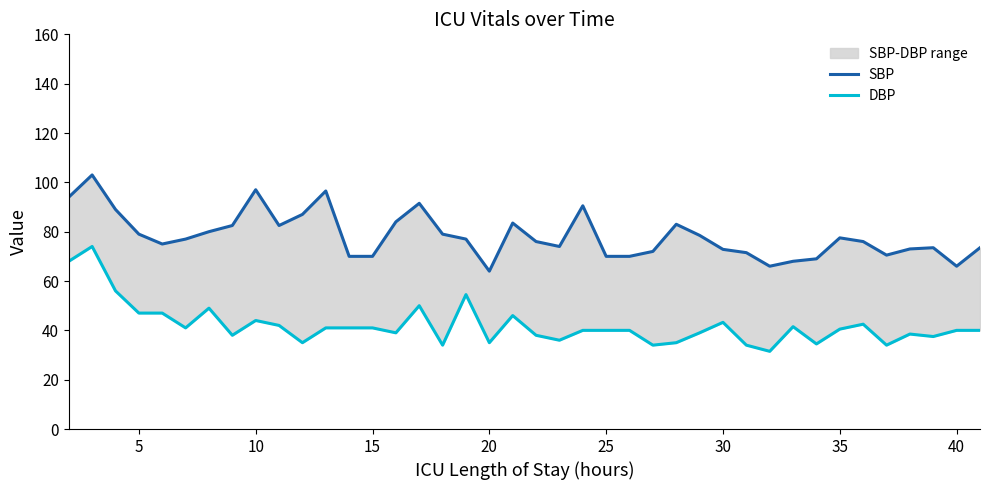

Reading left to right, extract all data points from this chart.

SBP: 94.0	103.0	89.0	79.0	75.0	77.0	80.0	82.5	97.0	82.5	87.0	96.5	70.0	70.0	84.0	91.5	79.0	77.0	64.0	83.5	76.0	74.0	90.5	70.0	70.0	72.0	83.0	78.5	72.8	71.5	66.0	68.0	69.0	77.5	76.0	70.5	73.0	73.5	66.0	73.5
DBP: 68.0	74.0	56.0	47.0	47.0	41.0	49.0	38.0	44.0	42.0	35.0	41.0	41.0	41.0	39.0	50.0	34.0	54.5	35.0	46.0	38.0	36.0	40.0	40.0	40.0	34.0	35.0	39.0	43.2	34.0	31.5	41.5	34.5	40.5	42.5	34.0	38.5	37.5	40.0	40.0